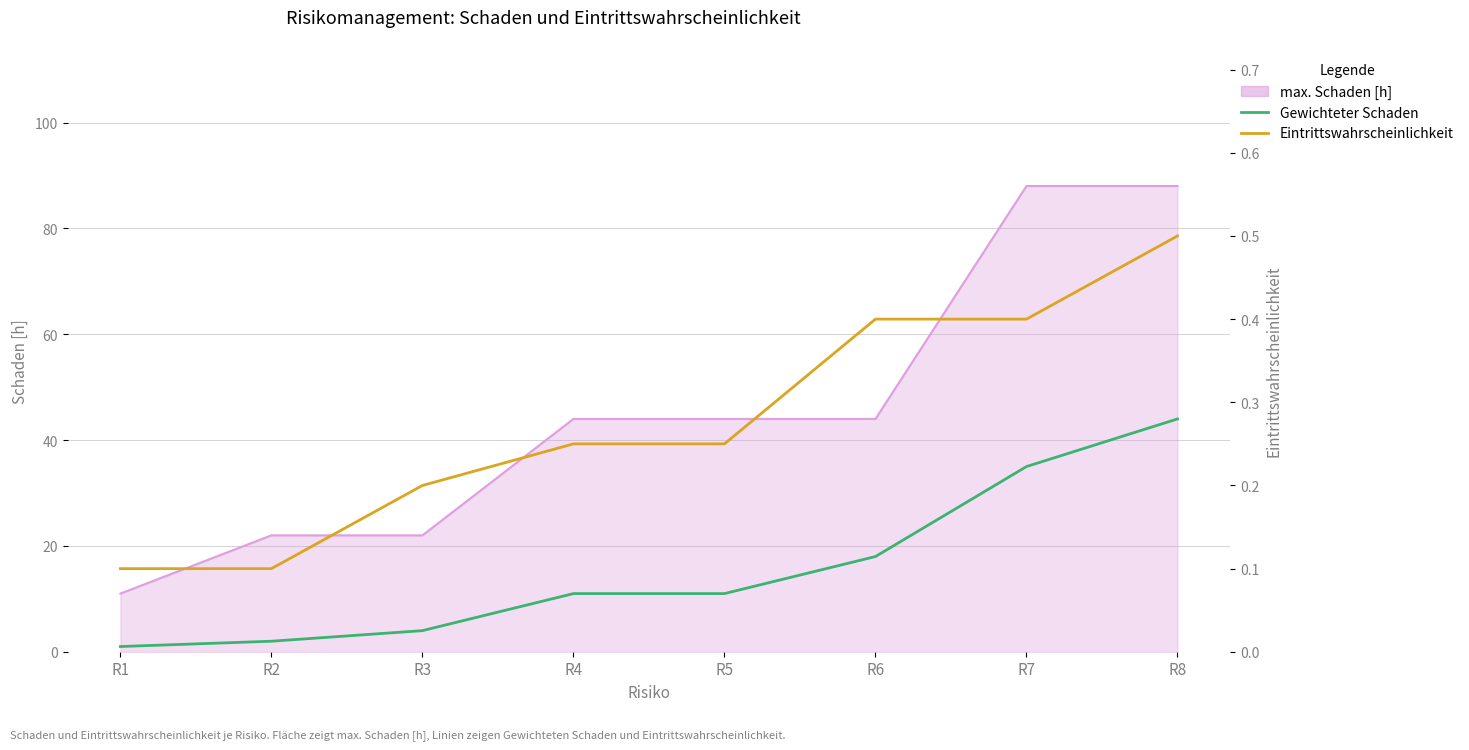

How many Eintrittswahrscheinlichkeit values are between 0 and 1?

8